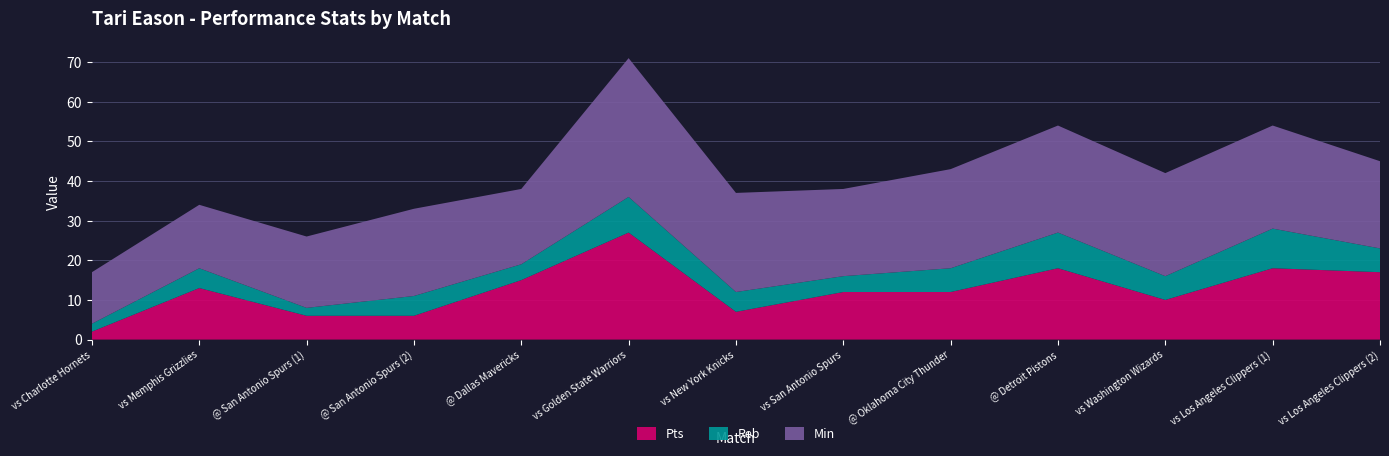

Reading left to right, list all the values displayed in this chart.

Min: 13	16	18	22	19	35	25	22	25	27	26	26	22
Reb: 2	5	2	5	4	9	5	4	6	9	6	10	6
Pts: 2	13	6	6	15	27	7	12	12	18	10	18	17